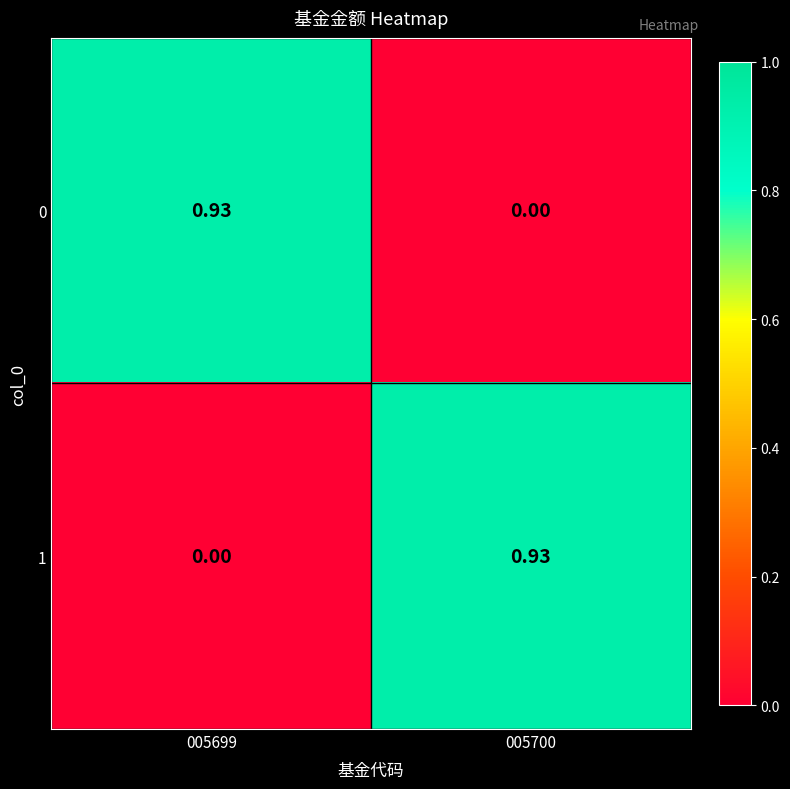

Is the value of 1 at 005699 greater than the value of 0 at 005699?

No